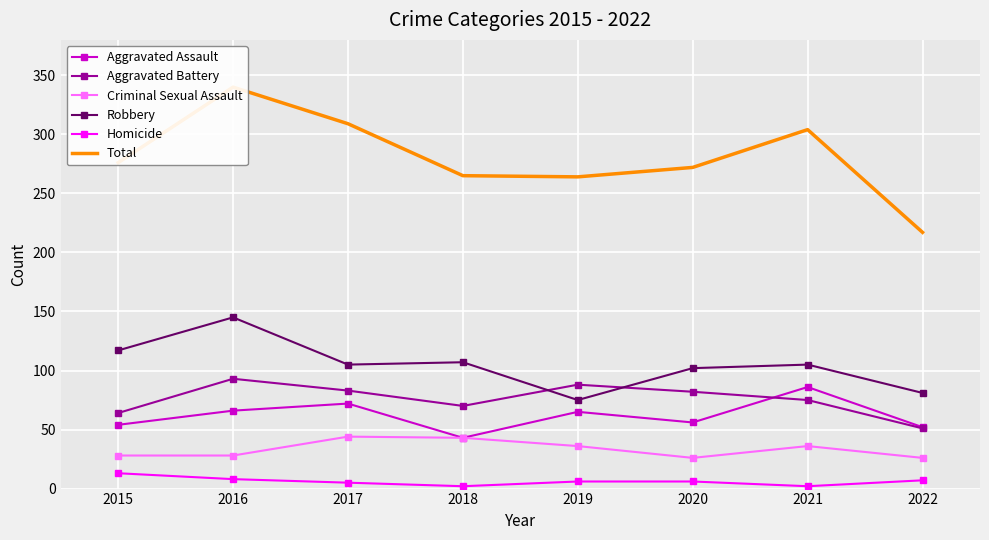

Reading right to left, transcribe all the data shown in this chart.

Aggravated Assault: 52	86	56	65	43	72	66	54
Aggravated Battery: 51	75	82	88	70	83	93	64
Criminal Sexual Assault: 26	36	26	36	43	44	28	28
Robbery: 81	105	102	75	107	105	145	117
Homicide: 7	2	6	6	2	5	8	13
Total: 217	304	272	264	265	309	340	276